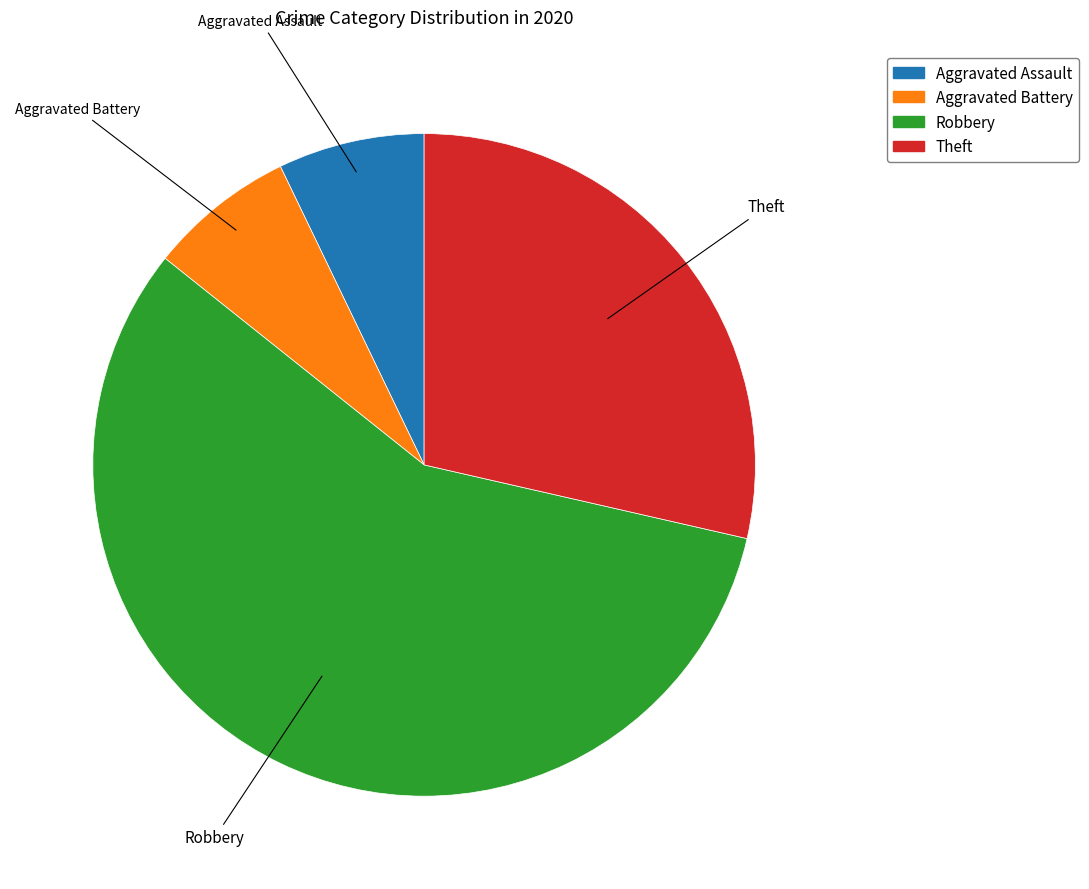

Is the sum of Theft and Robbery greater than half?

Yes